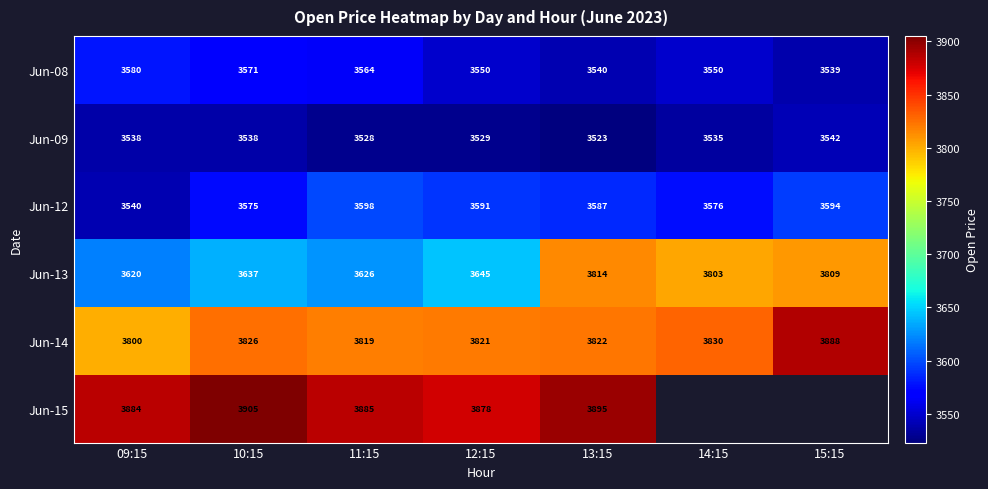

Is it true that Jun-13 equals 1367 at 13:15?

False